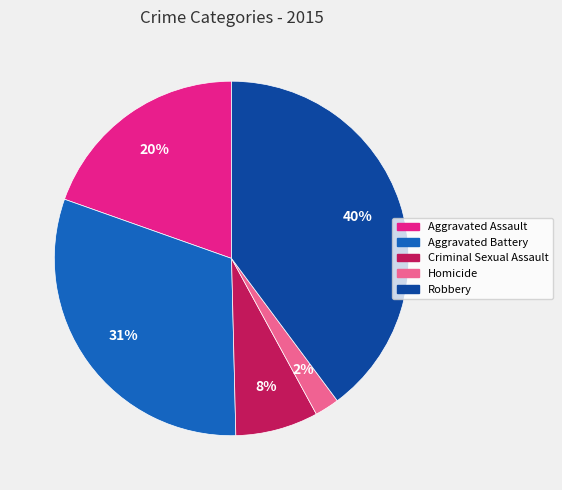

What percentage is the Robbery slice, to the nearest percent?

40%